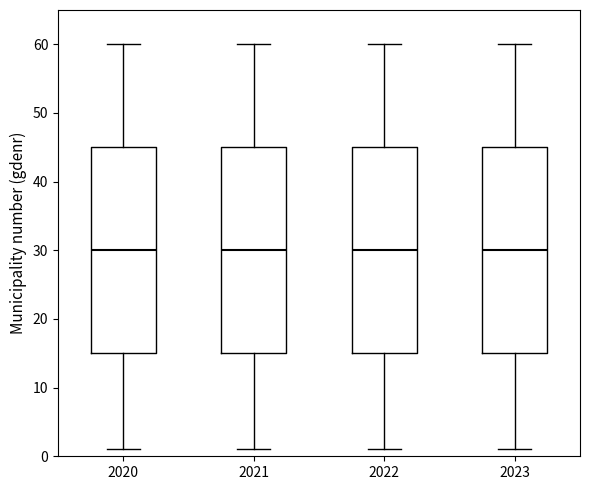

Reading left to right, transcribe this box plot: for each box, give where its median line is, the range the box spans, and where its two whiskers end, as read against the y-axis. The values are not printed on the chart, so give them approximately, as read against the axis.

2020: median 30, box 15 to 45, whiskers 1 to 60
2021: median 30, box 15 to 45, whiskers 1 to 60
2022: median 30, box 15 to 45, whiskers 1 to 60
2023: median 30, box 15 to 45, whiskers 1 to 60